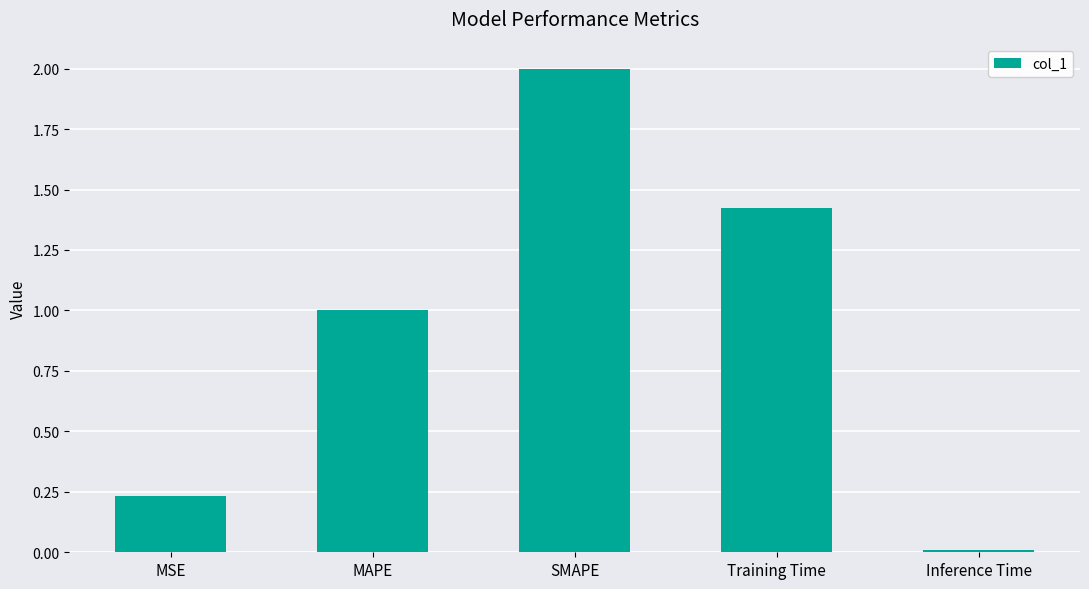

List the labels in order of value, largest first.

SMAPE, Training Time, MAPE, MSE, Inference Time